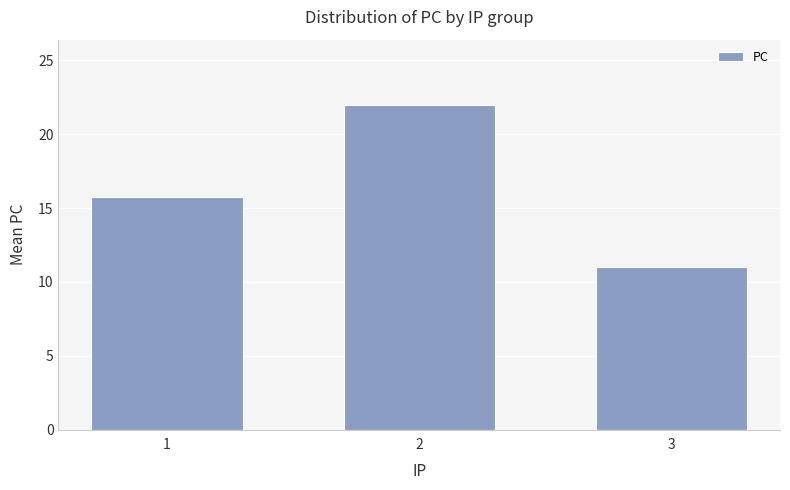

Are the bars horizontal?

No